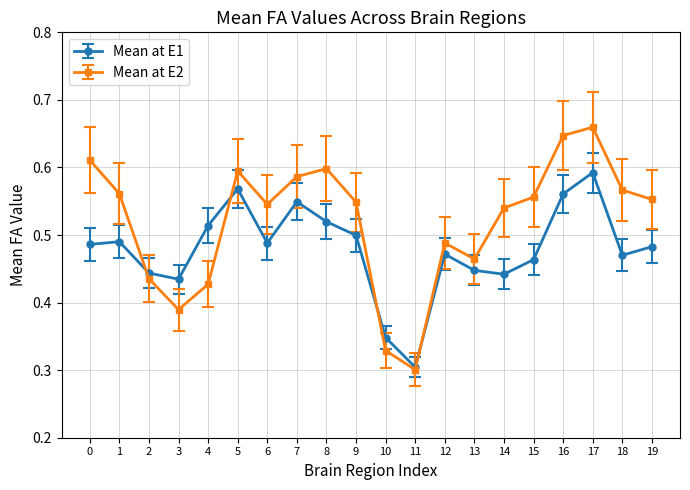

How many Mean at E2 values are between 0 and 1?

20